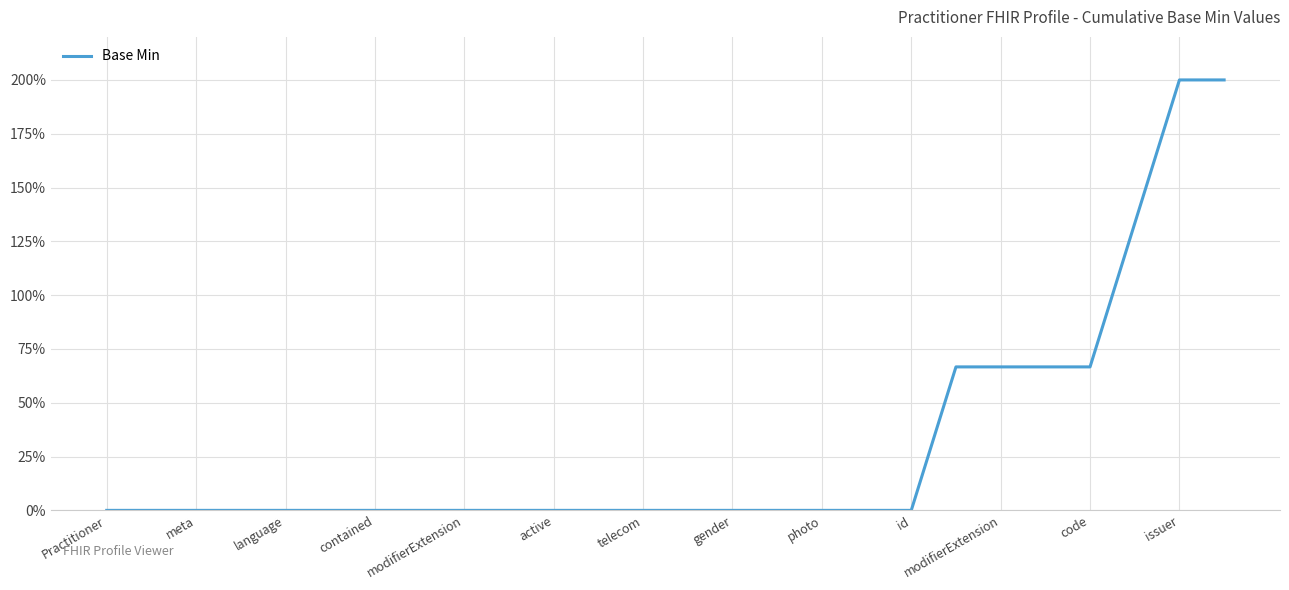

What is the difference between the maximum and minimum values?

200.0